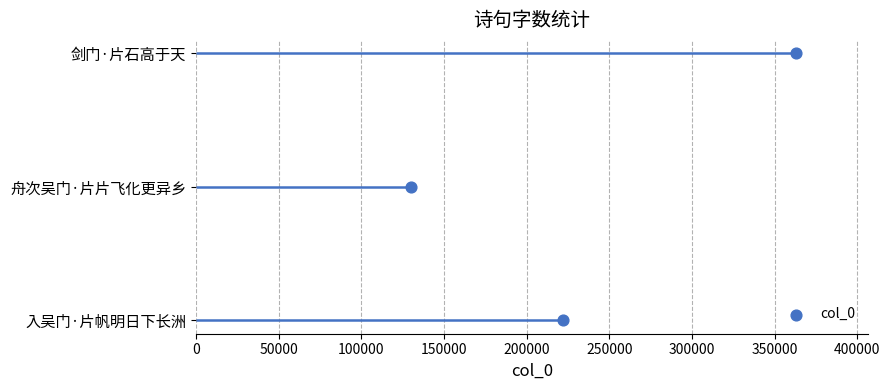

What is the change in value from 0 to 100000?

+2